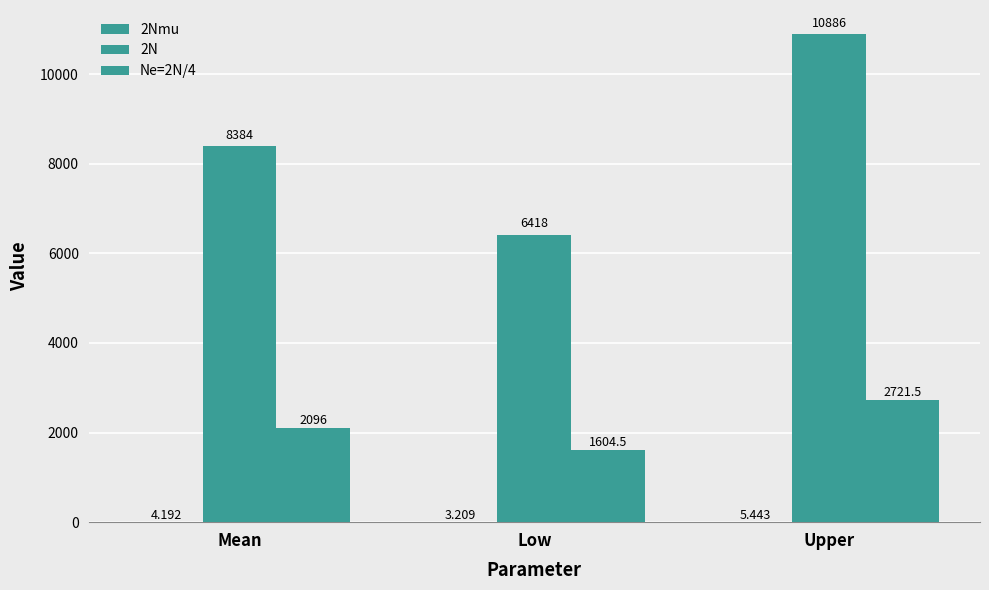

How many series are shown in this chart?

3